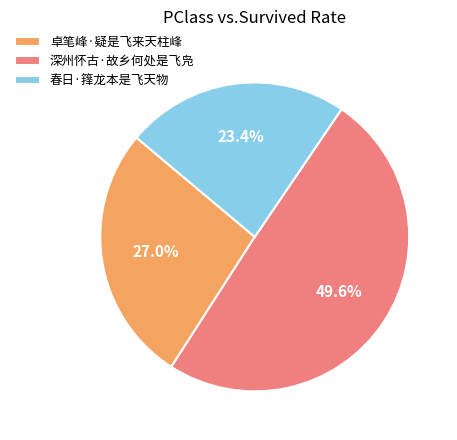

Is there any slice that represents more than half of the pie?

No